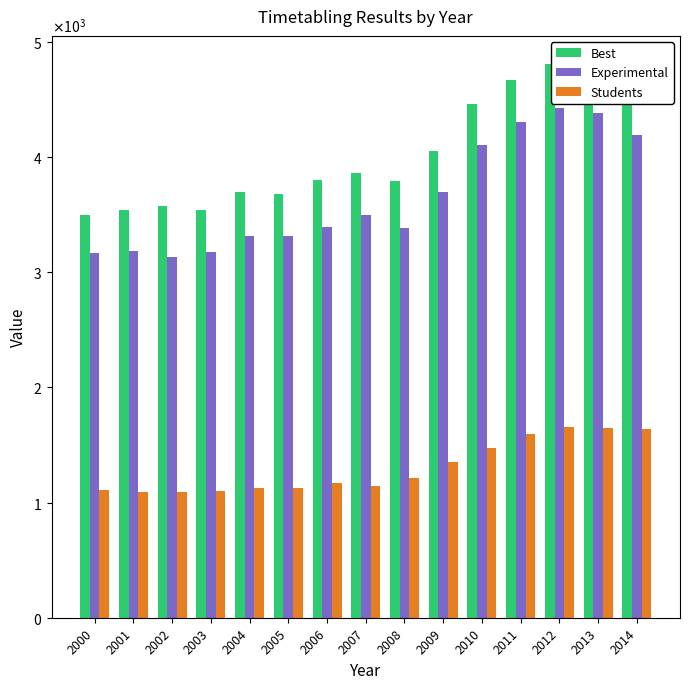

What are all the series names shown in the legend?

Best, Experimental, Students